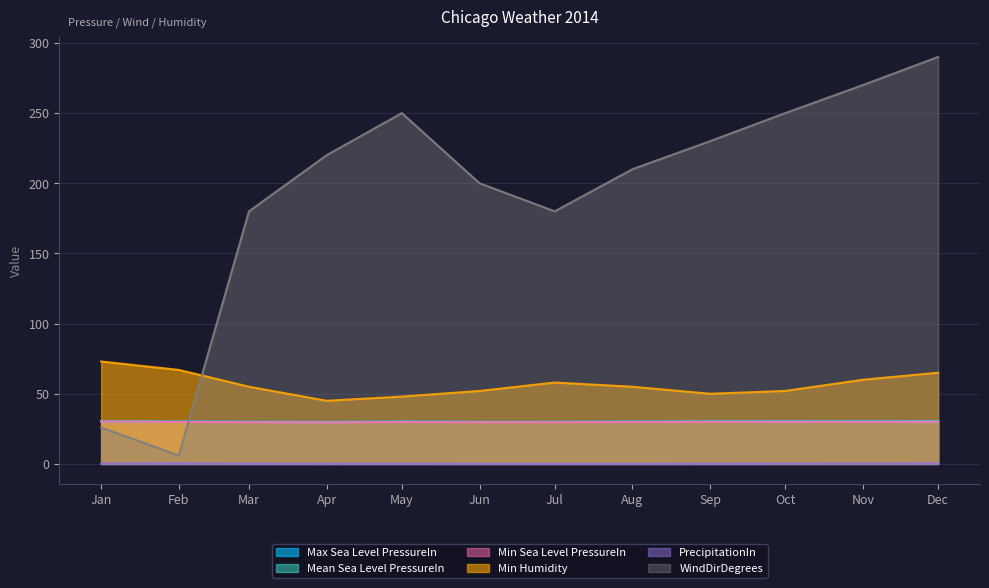

What is the spread (max minus min) of values at Jan?

72.8